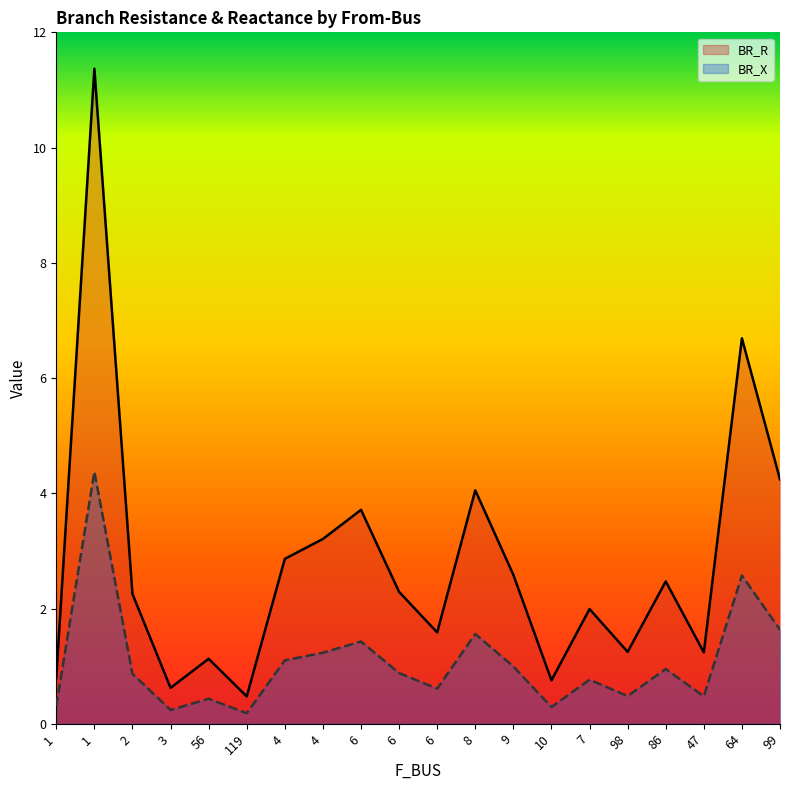

At how many categories does at least one series exceed 2?

11